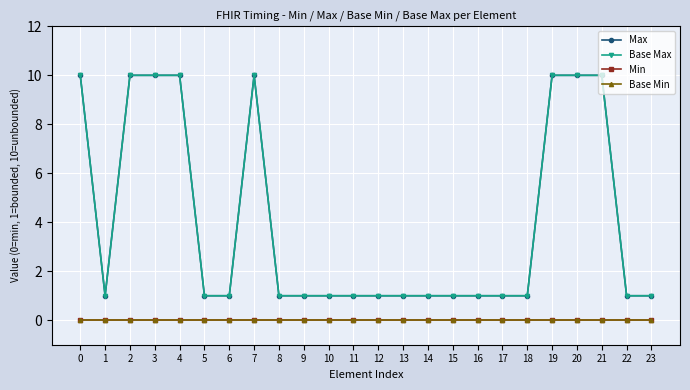

What is the value of the Base Max point at the 12th from the left?

1